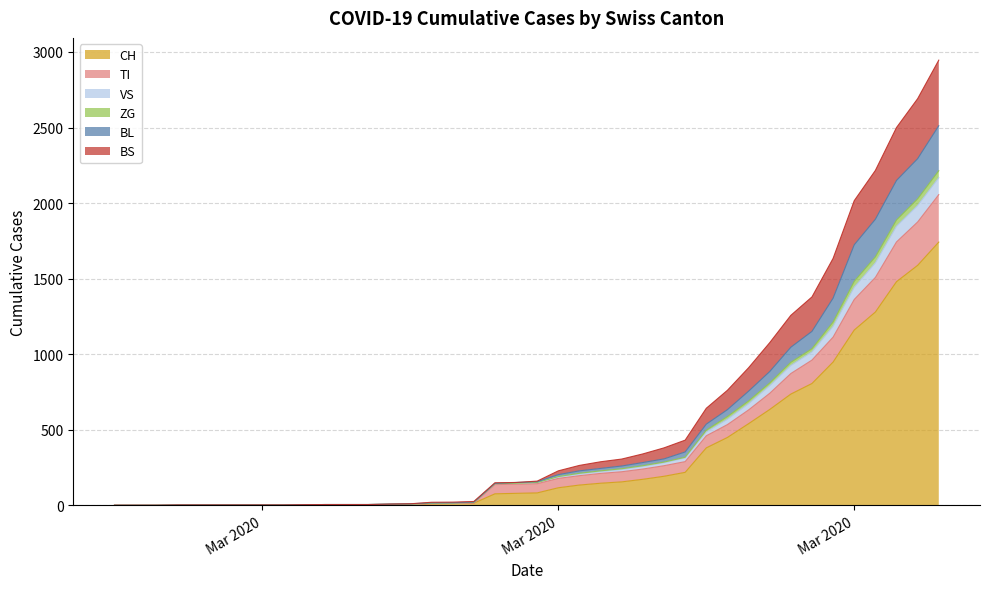

Does the chart have visible grid lines?

Yes